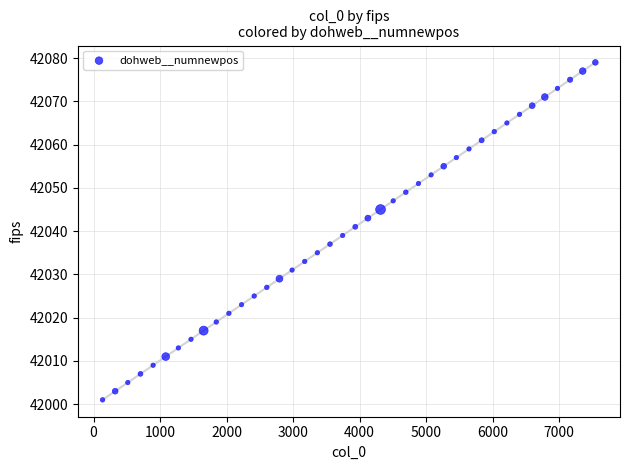

What is the range of X values (max minus min)?

7410